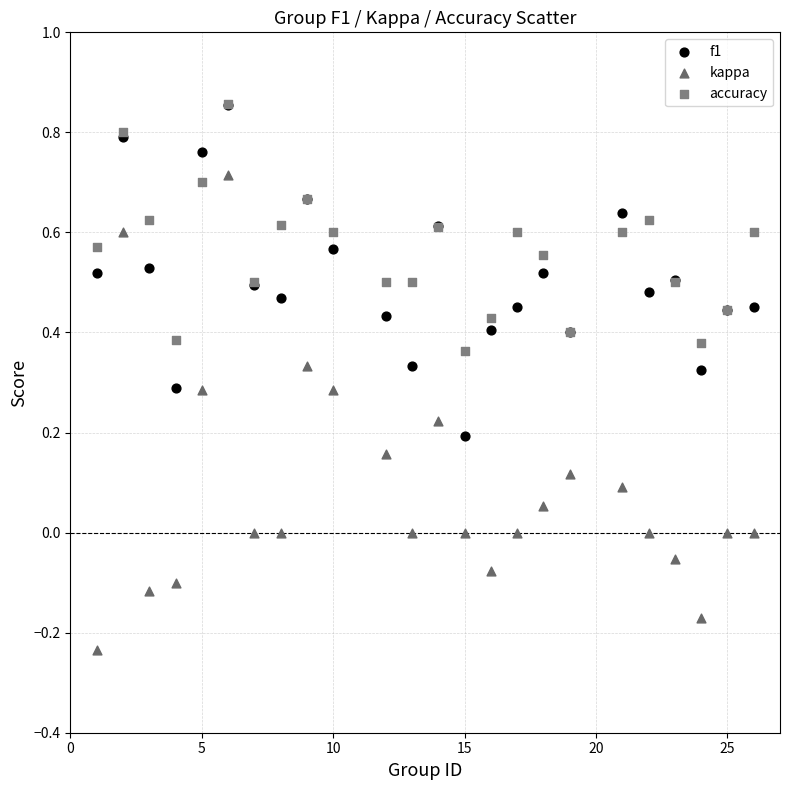

What are all the series names shown in the legend?

f1, kappa, accuracy